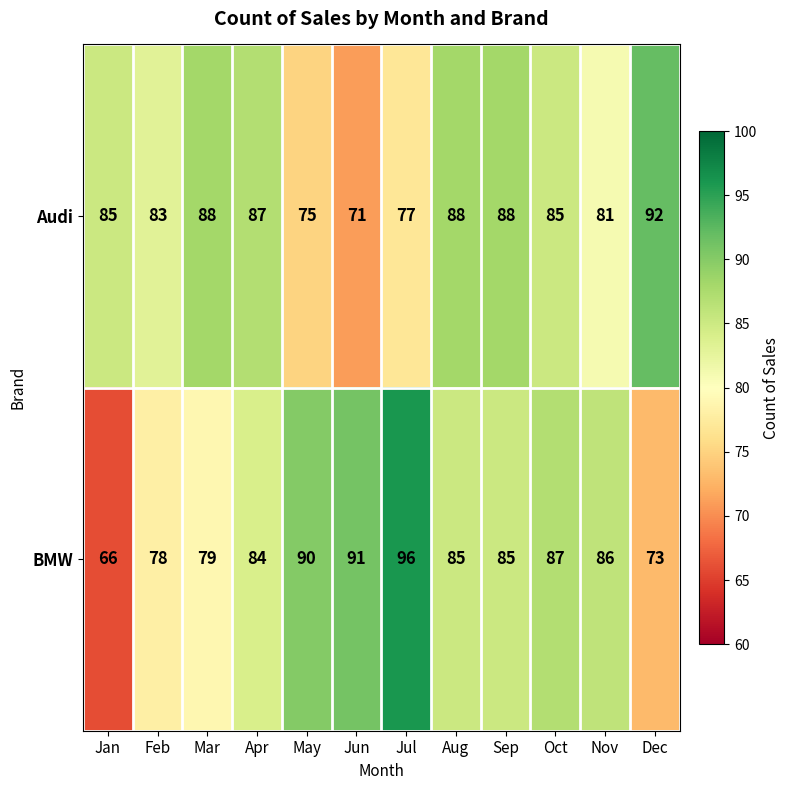

Where is Audi nearest to the value 81?

Nov